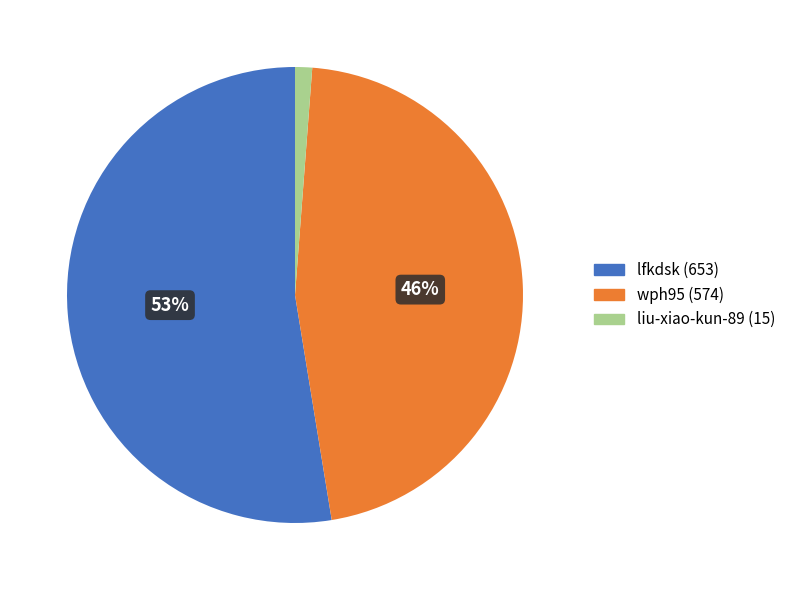

What is the smallest slice in the pie chart?

liu-xiao-kun-89